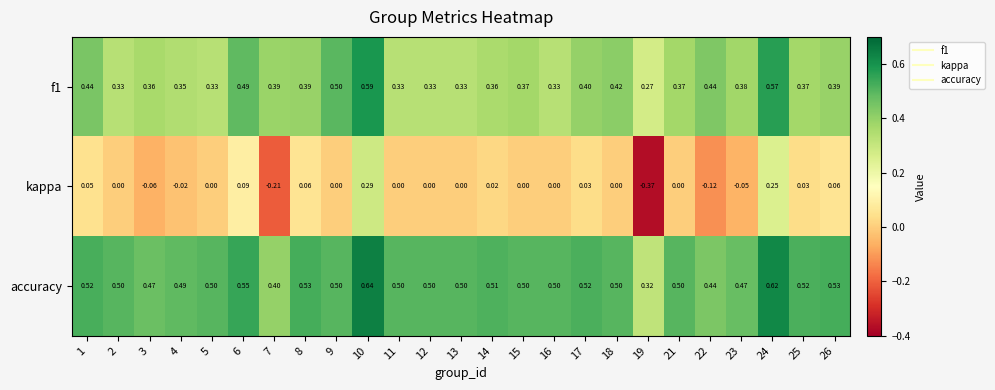

Which series has the widest spread of values?

kappa